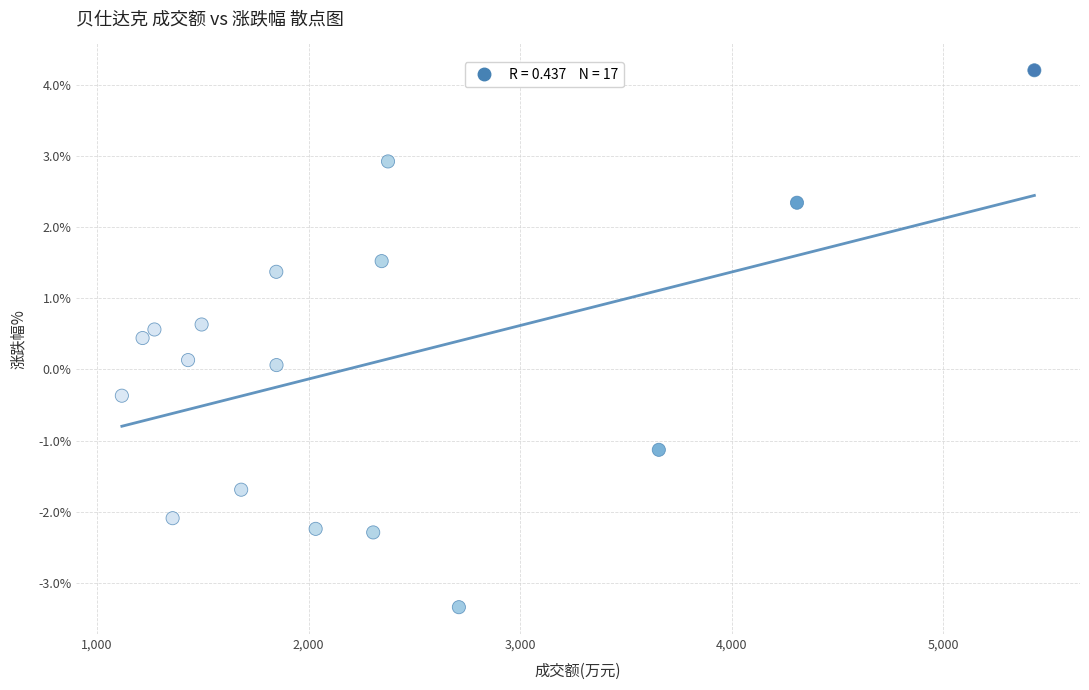

What is the range of X values (max minus min)?

4313.0